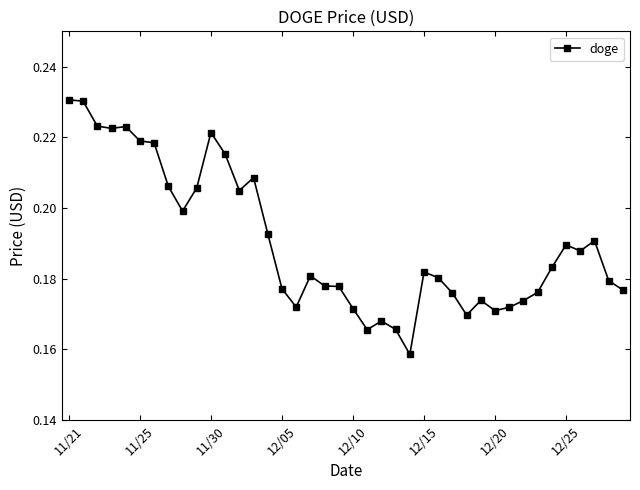

How many values are between 0 and 1?

40